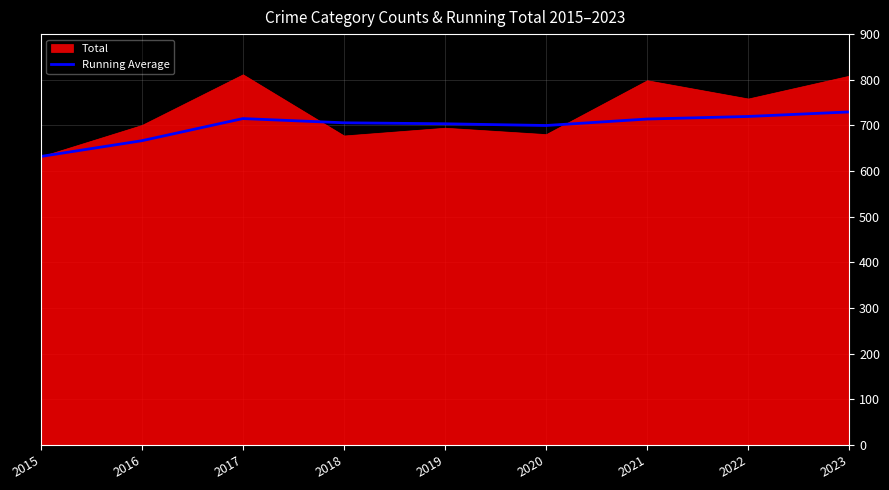

What is the difference between the maximum and minimum values?

97.6